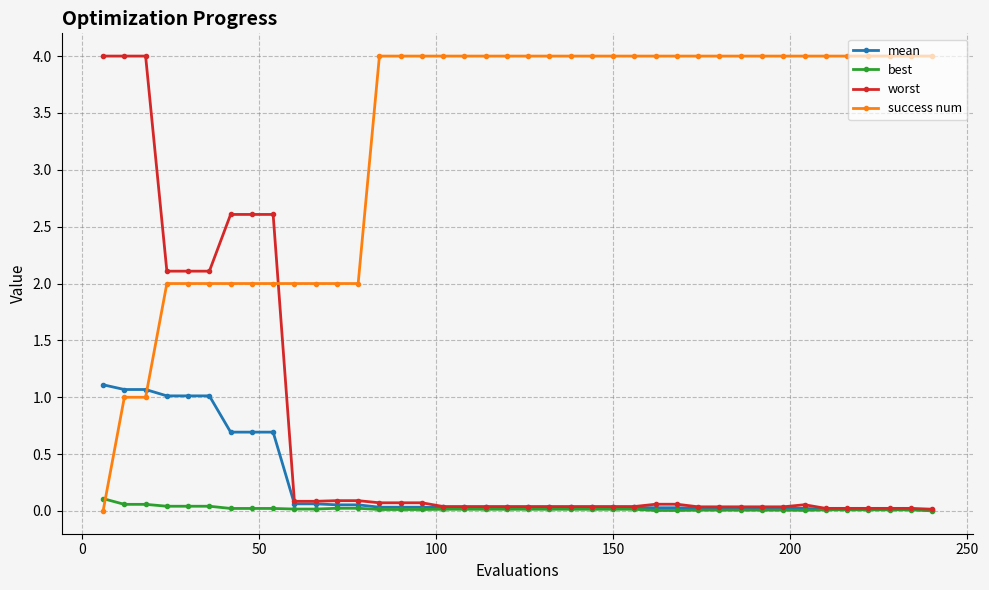

At how many categories does at least one series exceed 3?

30